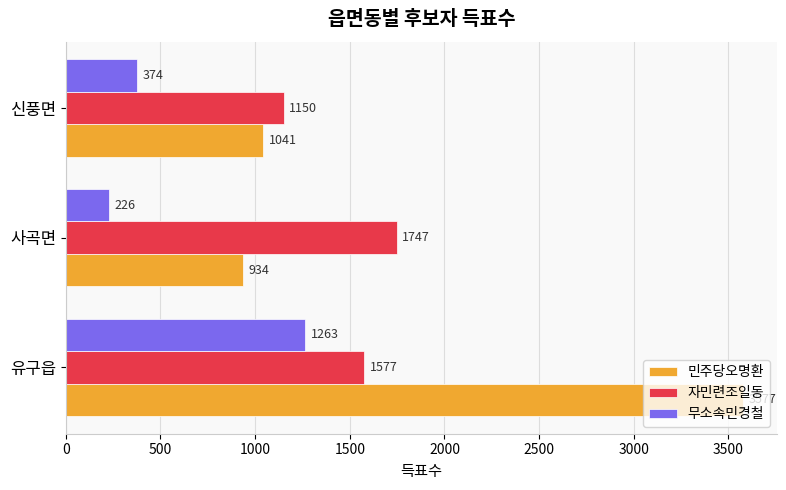

What is the difference between the maximum and minimum values in the 민주당오명환 series?

2643